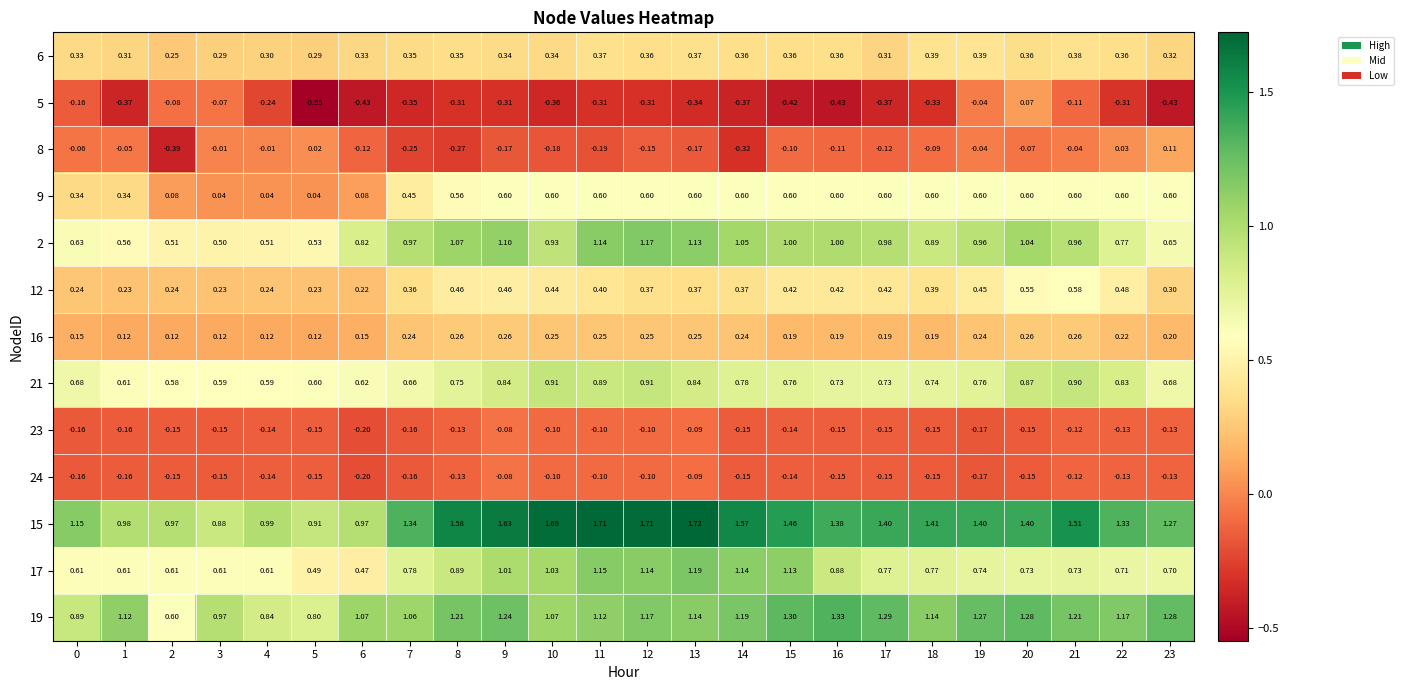

What is the difference between the highest and lowest values at 13?

2.1